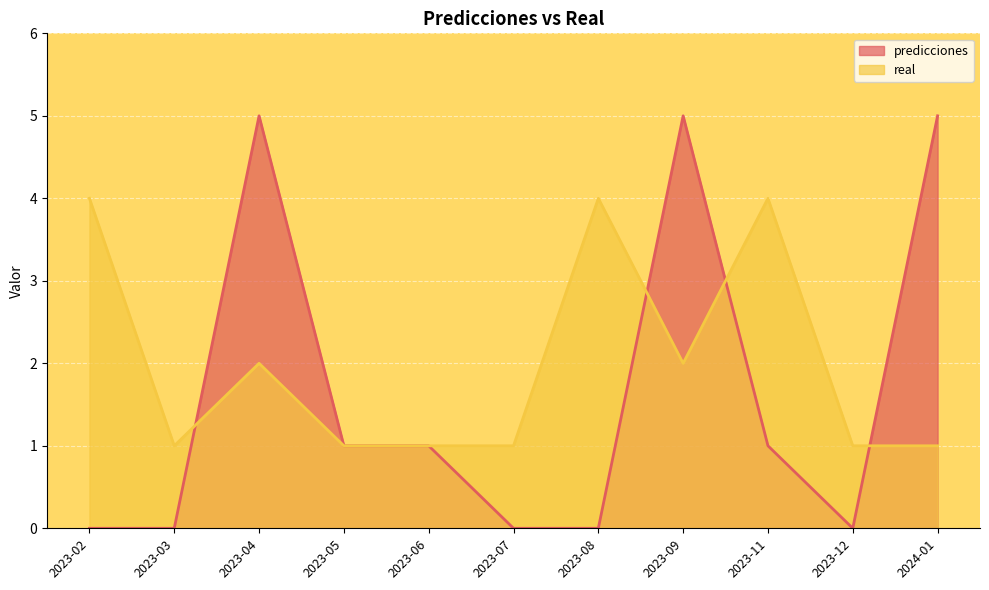

What is the sum of the real values at 2023-08 and 2023-05?

5